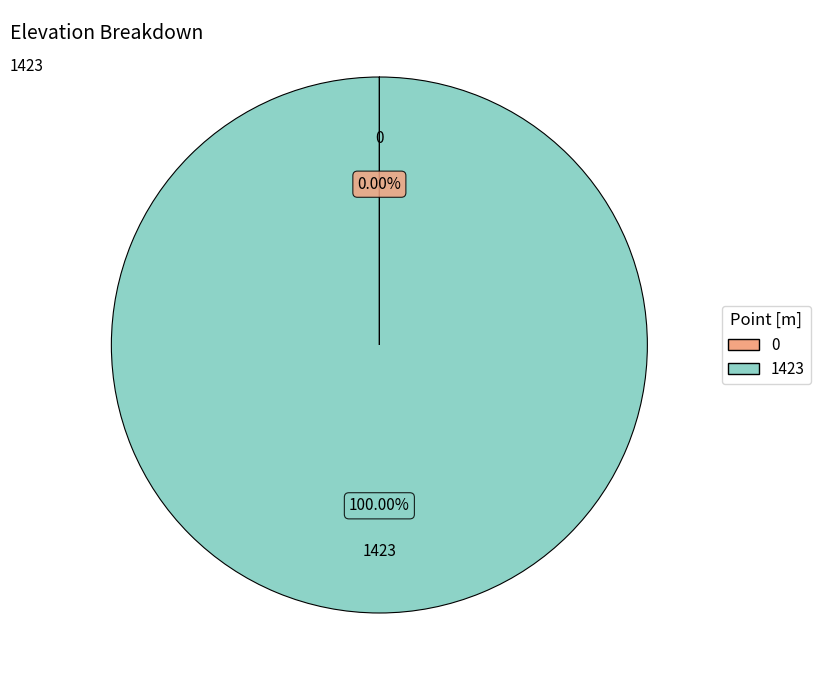

Which category accounts for the majority?

1423